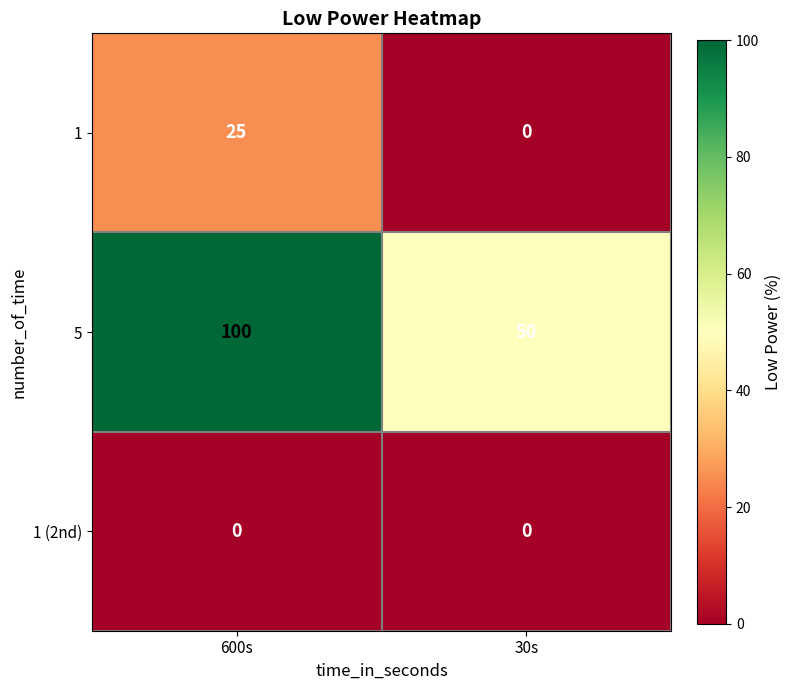

List the series in order of their peak value, lowest first.

1 (2nd), 1, 5